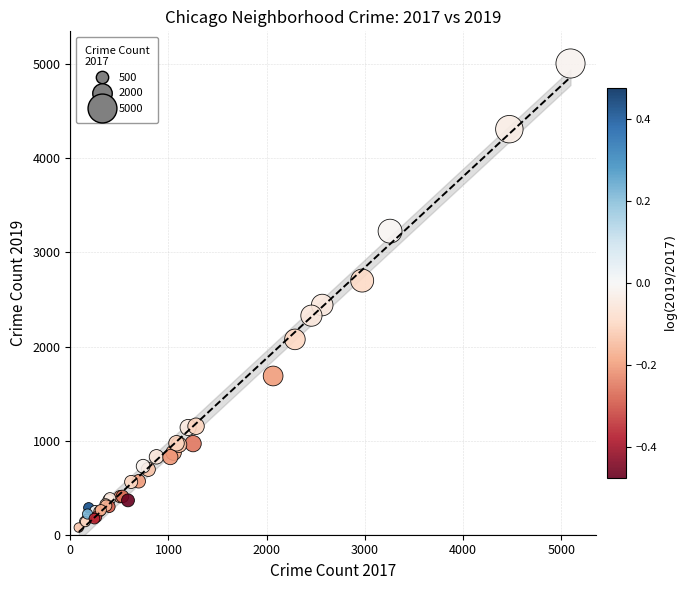

What Y value in the scatter plot is closest to 2542?

2441